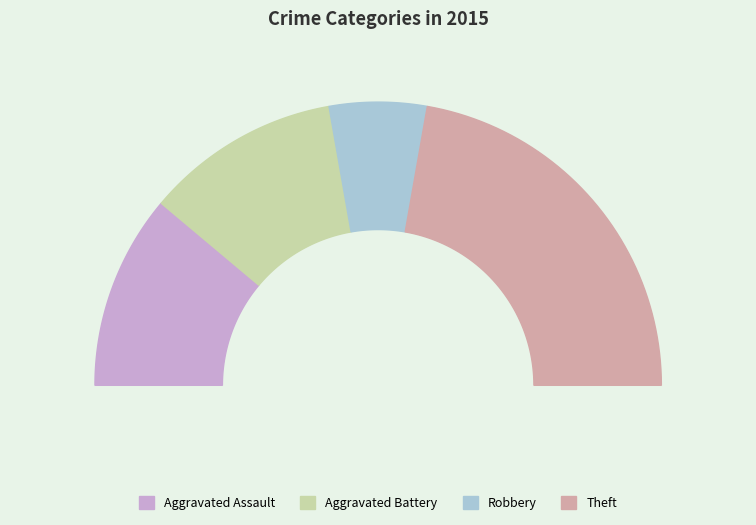

Does Motor Vehicle Theft represent more than half of the total?

No